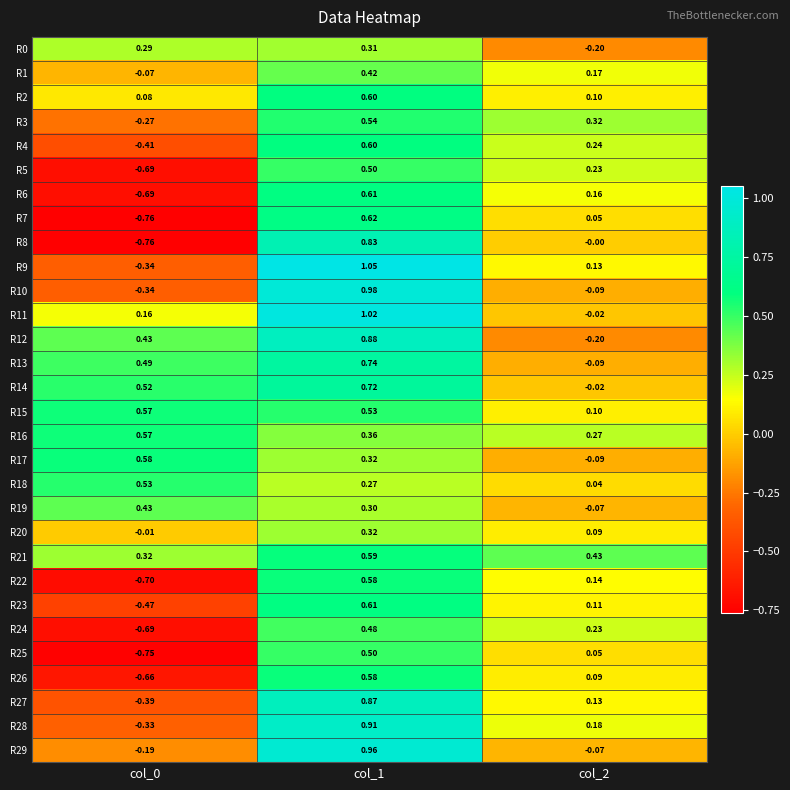

Which series has the largest total across all categories?

R21